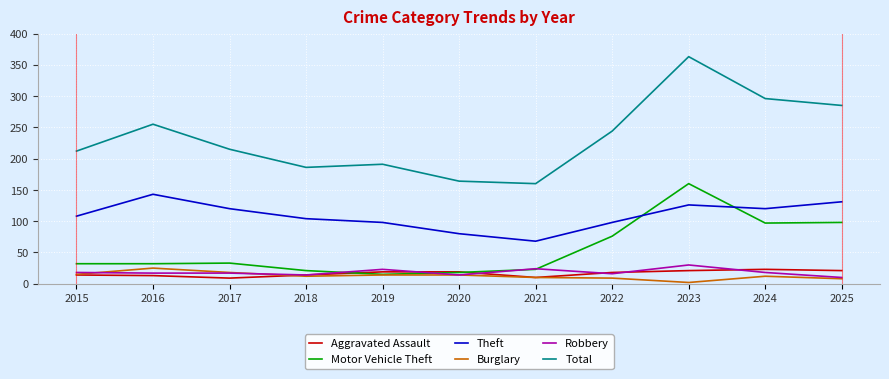

At which category does Burglary reach its first local peak?

2016